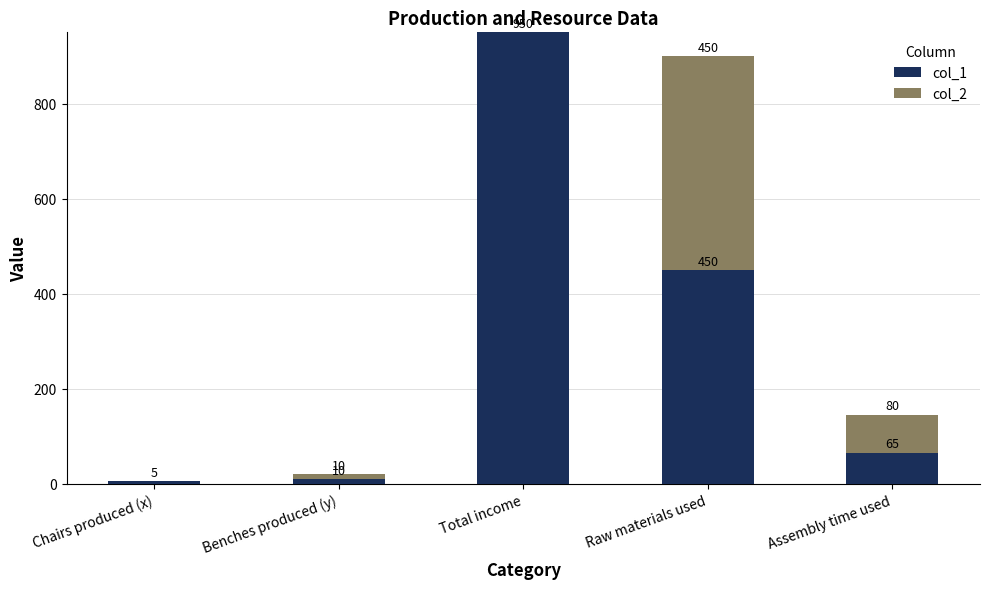

Read the col_1 value at Benches produced (y).

10